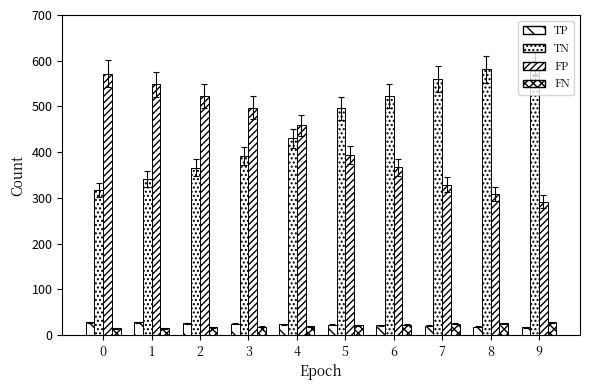

What is the total value across all series at 0?

932